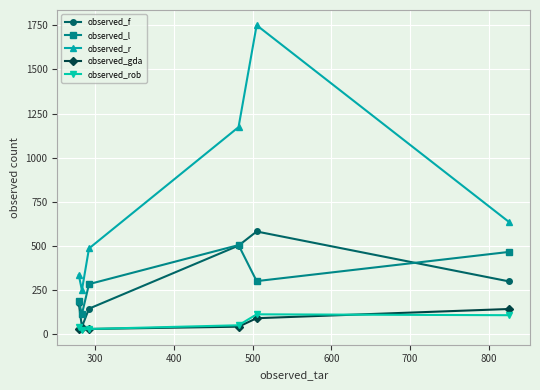

Count the number of data series in this chart.

5